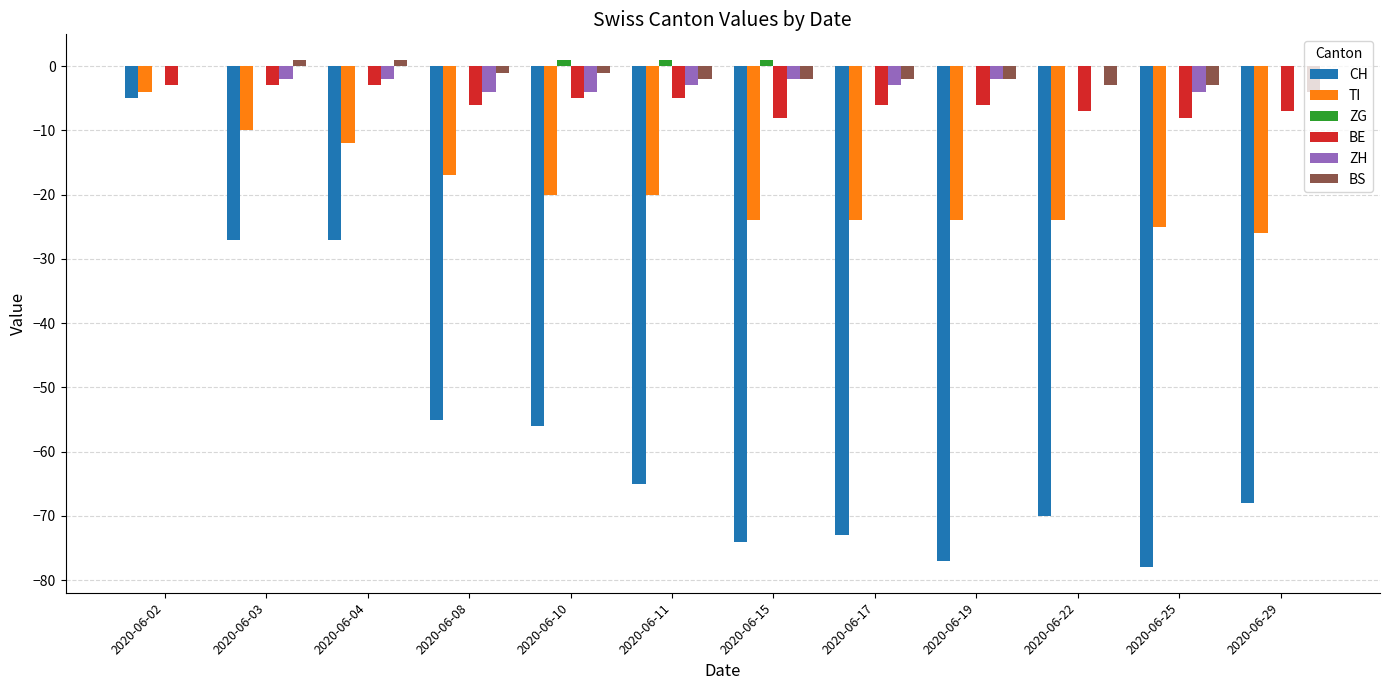

Which series has the largest range (max minus min)?

CH